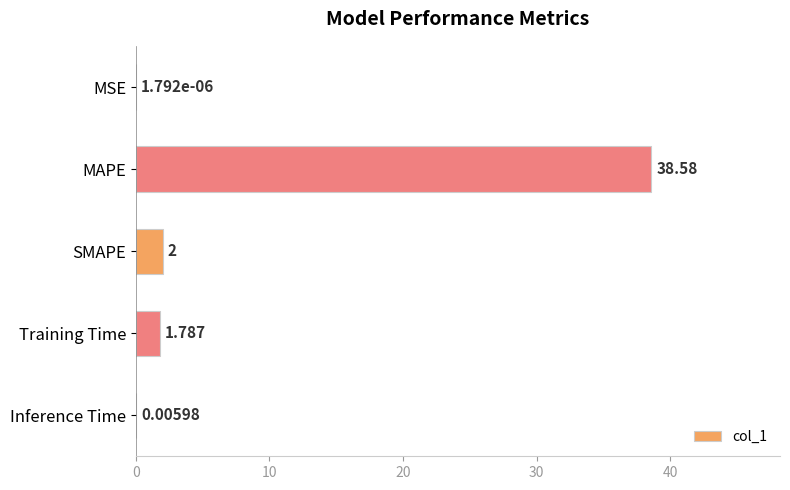

Between Inference Time and Training Time, which is larger?

Training Time